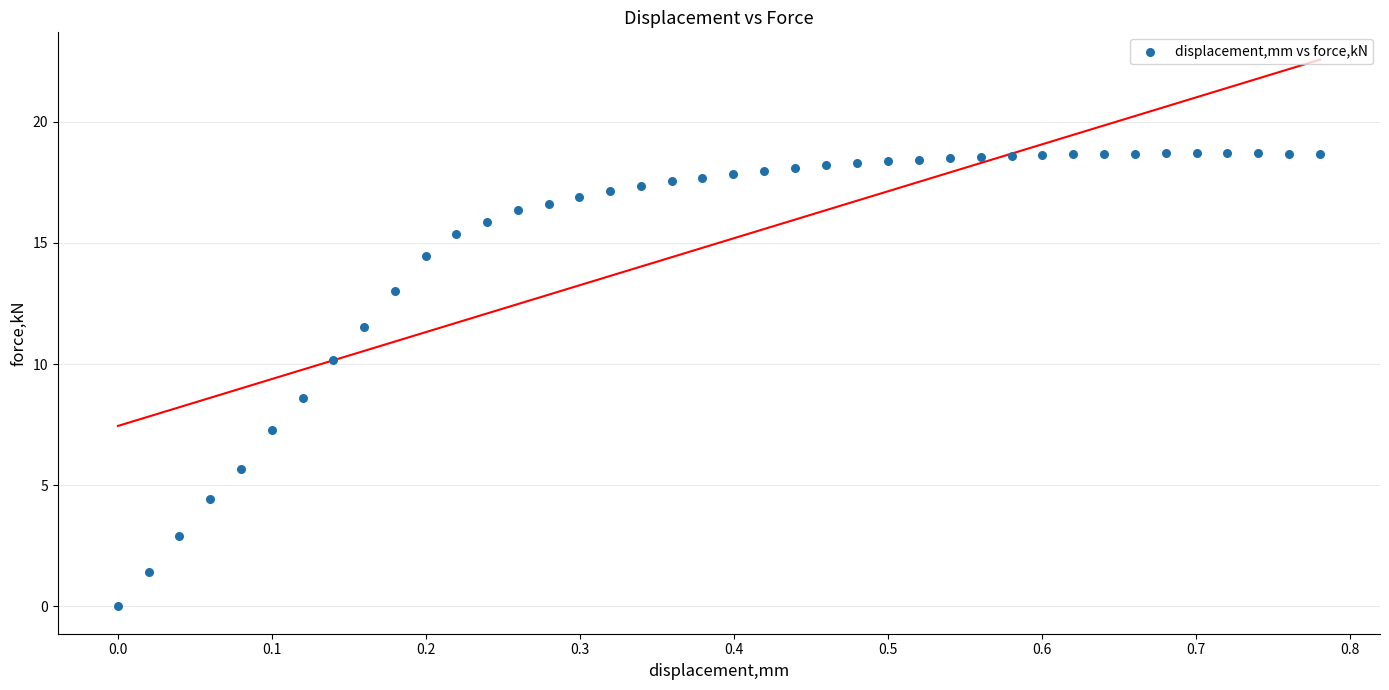

What is the range of Y values (max minus min)?

18.7